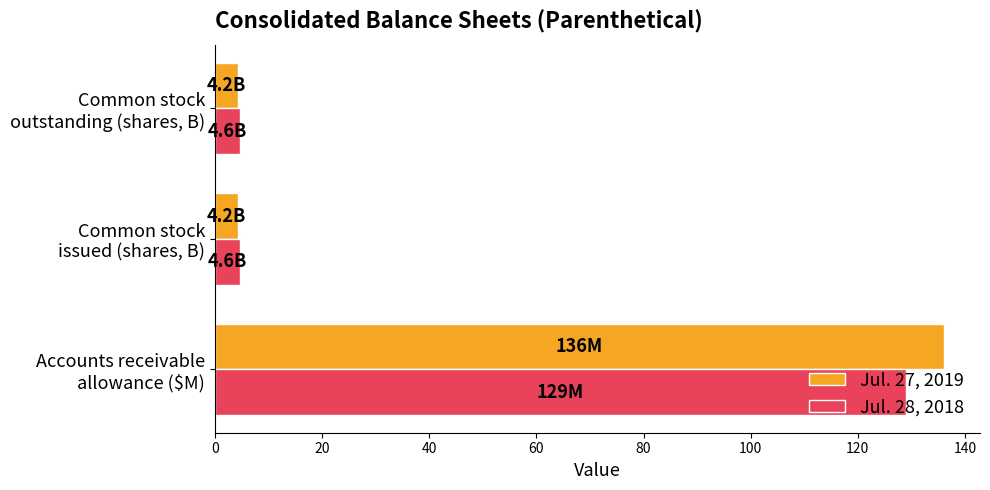

What is the greatest value displayed?

136.0